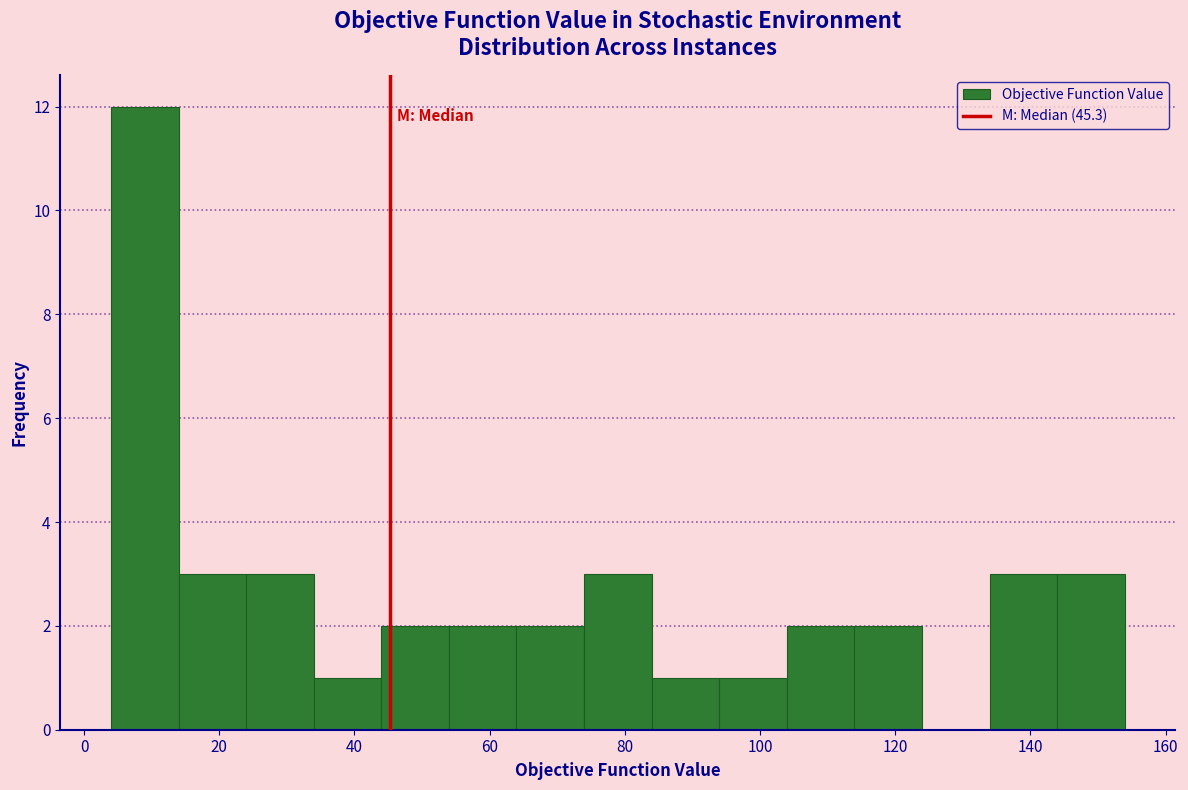

Reading left to right, transcribe this chart: for each bar, give the range it covers on the x-axis and its height. Neither the bar edges nor the heights are printed on the chart, so give them approximately, as read against the axes.

4 to 14: 12
14 to 24: 3
24 to 34: 3
34 to 44: 1
44 to 54: 2
54 to 64: 2
64 to 74: 2
74 to 84: 3
84 to 94: 1
94 to 104: 1
104 to 114: 2
114 to 124: 2
124 to 134: 0
134 to 144: 3
144 to 154: 3